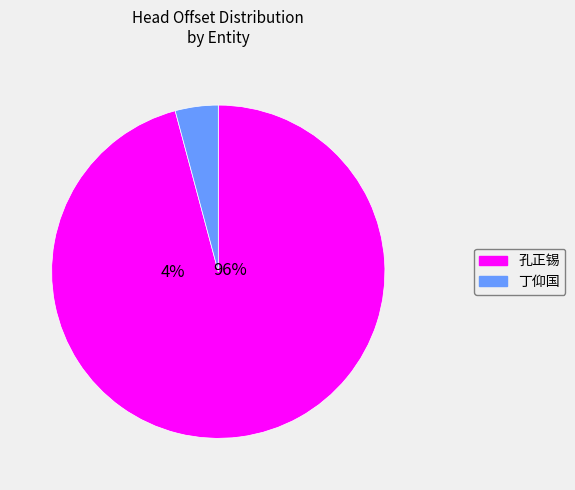

Rank the categories by value from highest to lowest.

孔正锡, 丁仰国